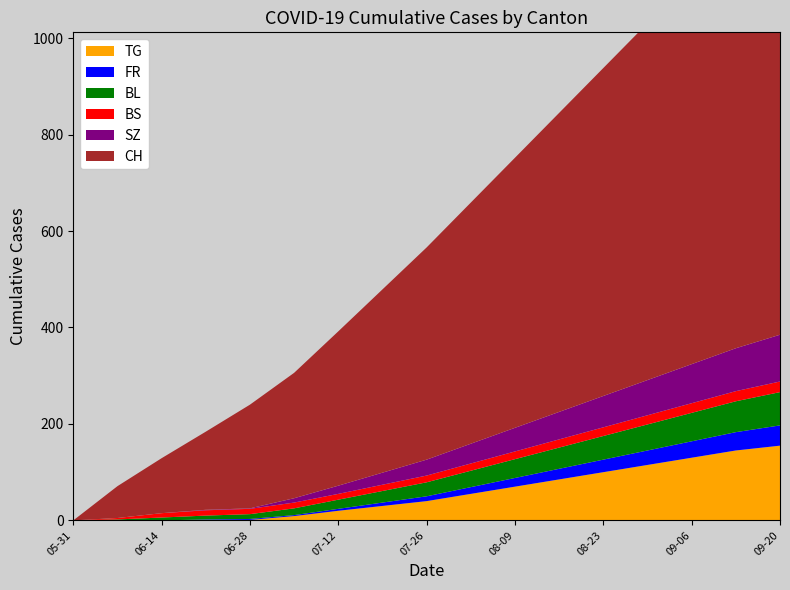

Reading left to right, extract all data points from this chart.

TG: 0	0	0	1	1	9	20	30	40	55	70	85	100	115	130	145	155
FR: 0	0	0	1	2	2	4	7	10	14	18	22	26	30	34	38	42
BL: 0	2	6	8	10	14	19	24	29	34	39	44	49	54	59	64	69
BS: 0	3	9	11	11	12	12	13	14	15	16	17	18	19	20	21	22
SZ: 0	0	0	1	1	9	17	25	33	41	49	57	65	73	81	89	97
CH: 0	66	114	162	215	260	320	380	440	500	560	620	680	740	800	860	920